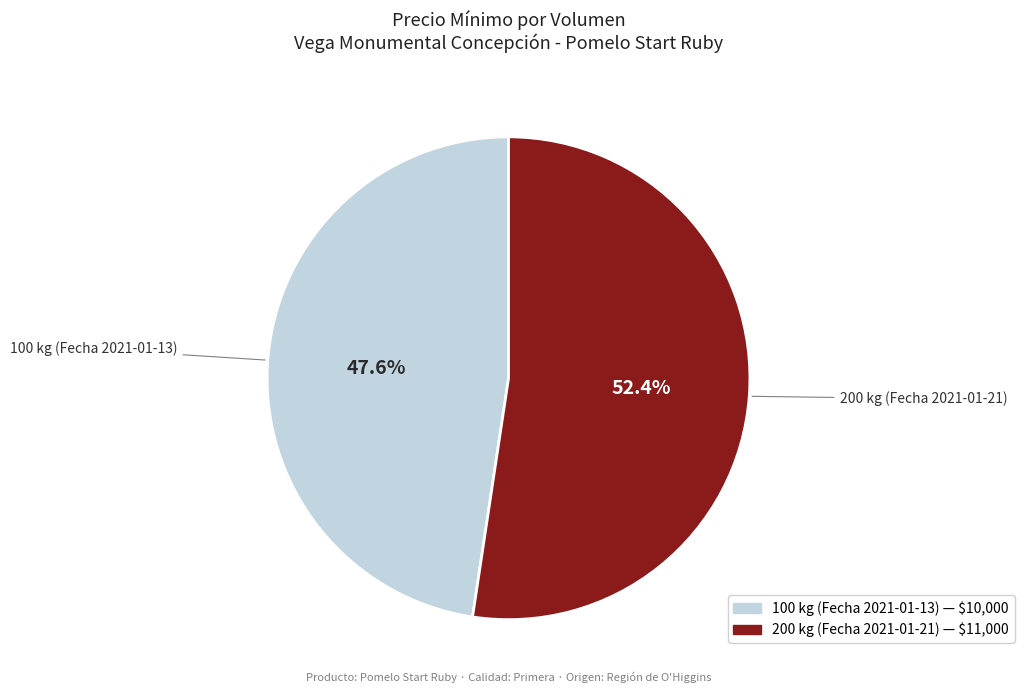

Is it true that 200 kg (Fecha 2021-01-21) is 39% of the pie?

False